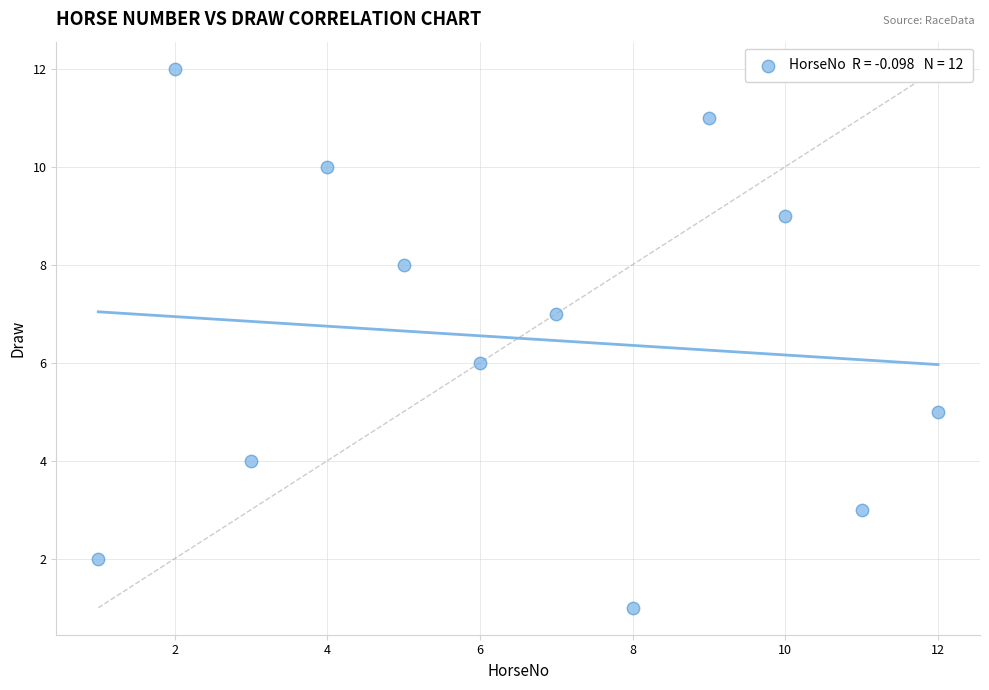

What is the average X value?

6